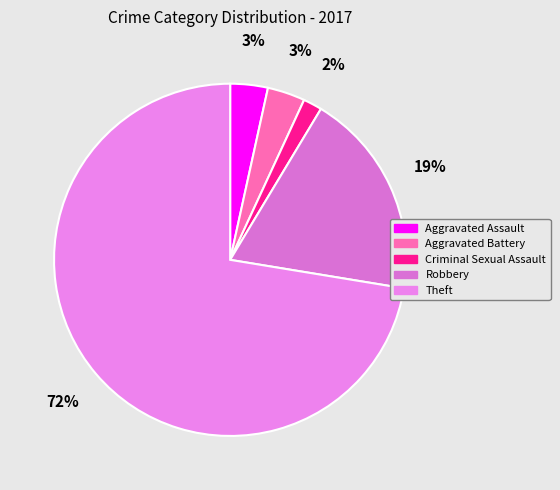

True or false: Robbery accounts for 19% of the total.

True